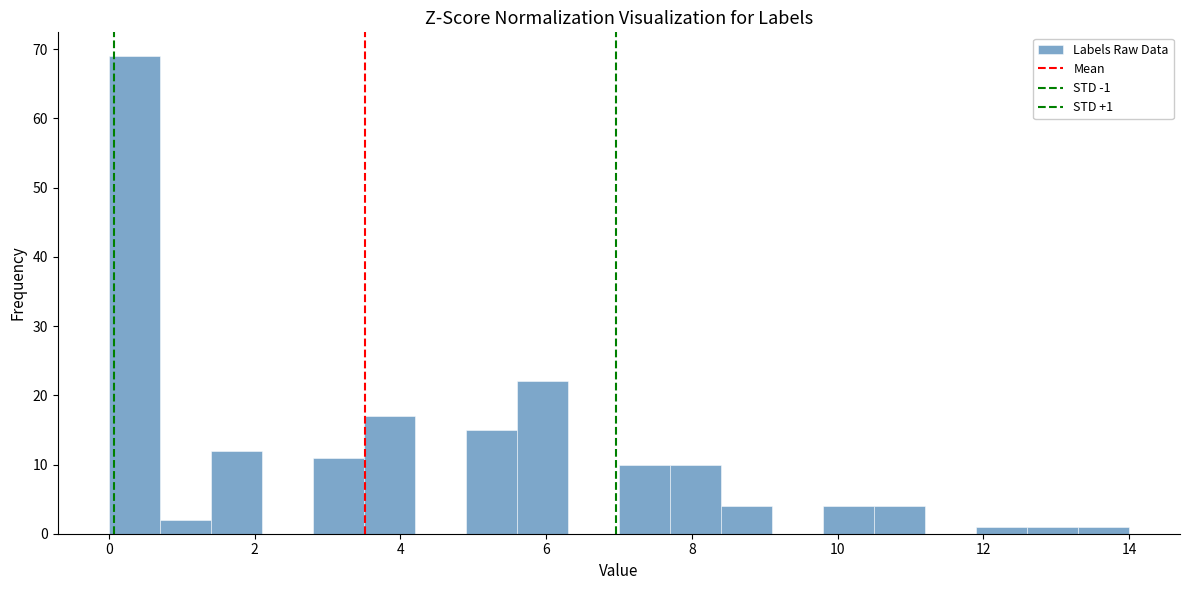

Around what value on the x-axis is the tallest bar? Give the approximate position of its centre, as read against the axis.

0.4